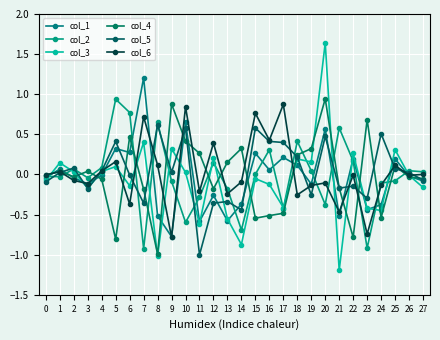

What are all the series names shown in the legend?

col_1, col_2, col_3, col_4, col_5, col_6